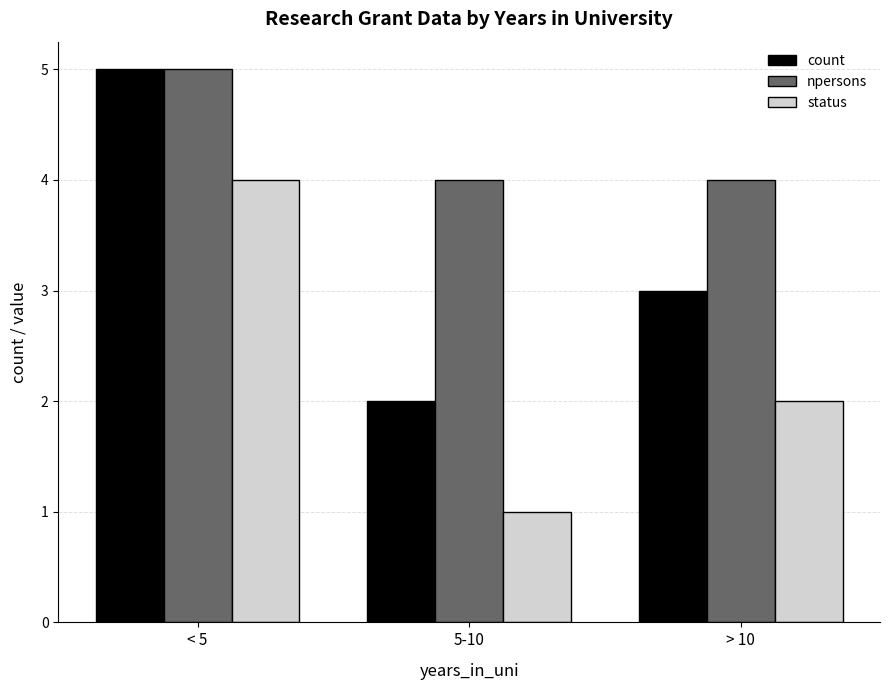

List the series in order of their overall mean, highest first.

npersons, count, status